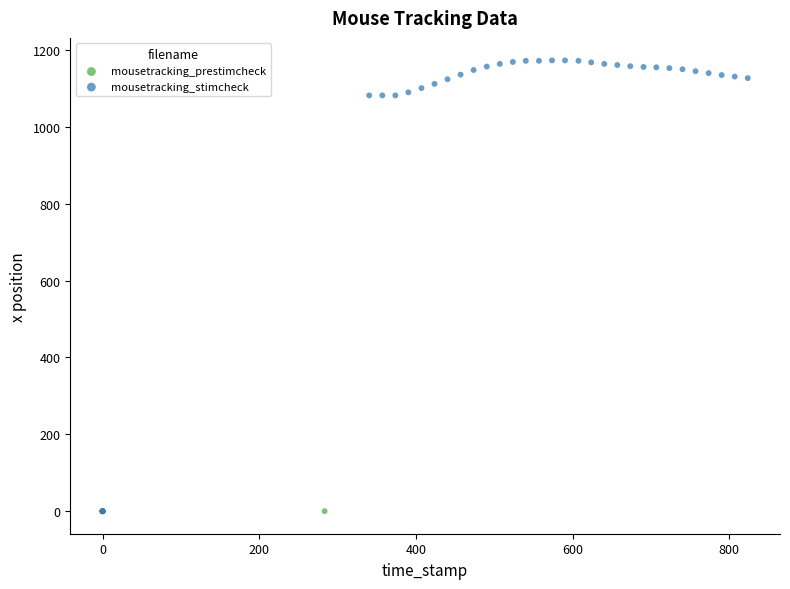

Which series reaches the maximum Y coordinate?

mousetracking_stimcheck